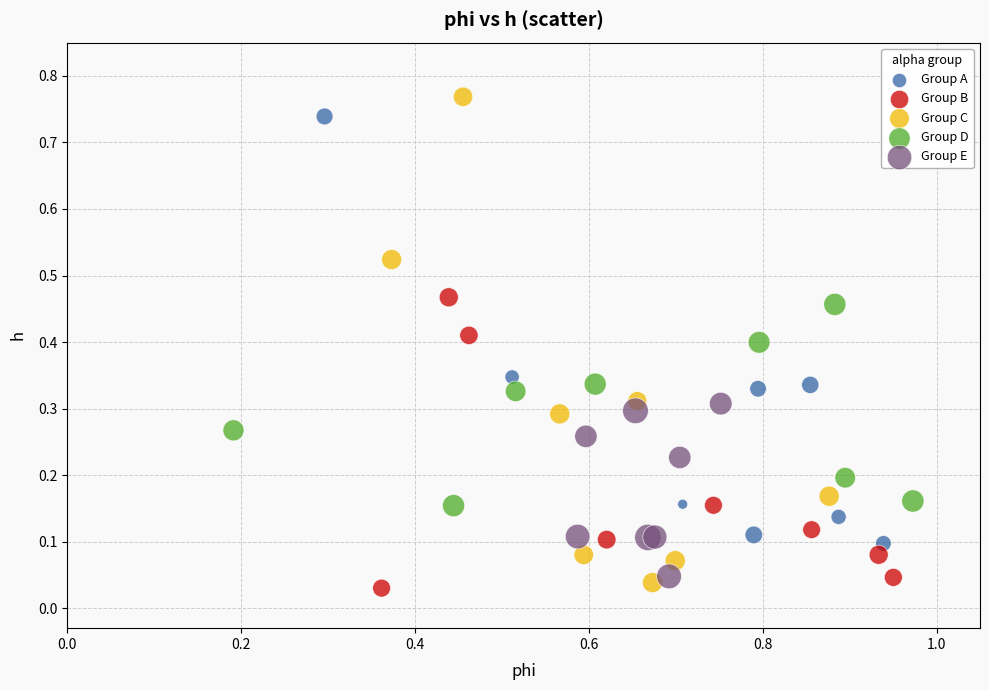

Which series reaches the maximum Y coordinate?

Group C